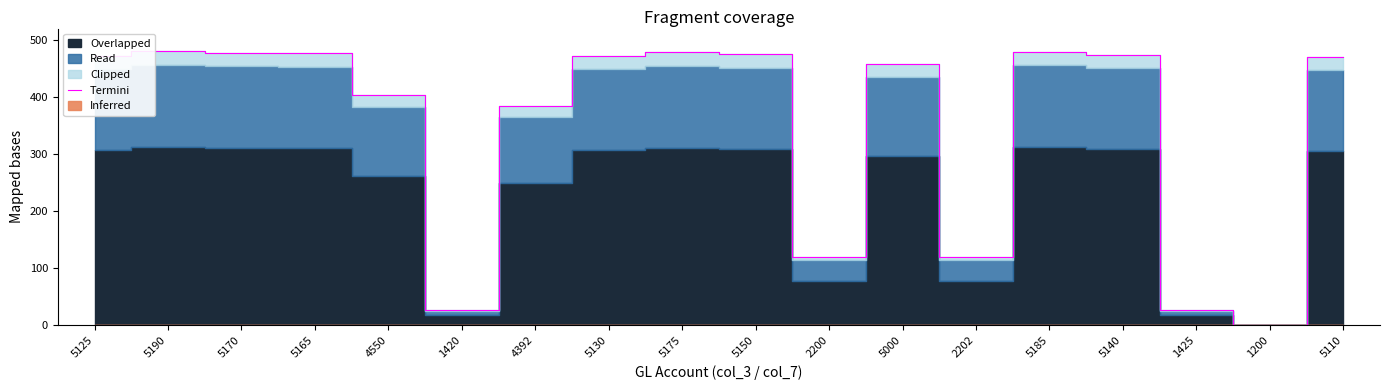

Rank the categories by value from lowest to highest.

1200, 1420, 1425, 2200, 2202, 4392, 4550, 5000, 5110, 5125, 5130, 5140, 5150, 5165, 5170, 5175, 5185, 5190